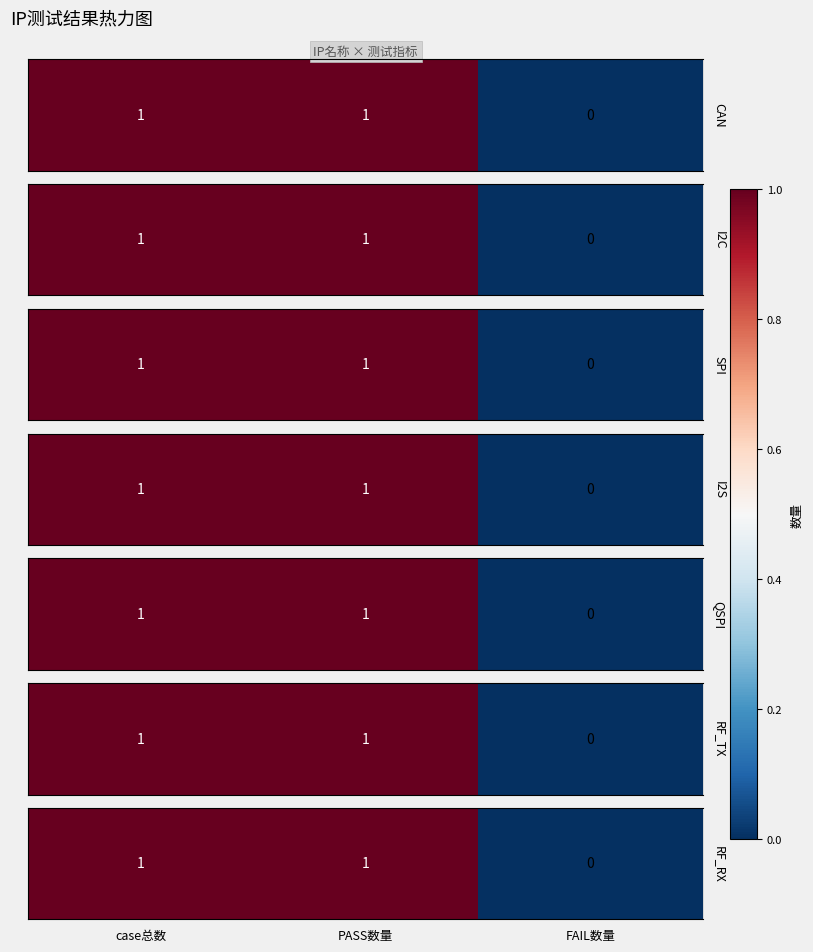

Reading left to right, list all the values displayed in this chart.

case总数=1	PASS数量=1	FAIL数量=0